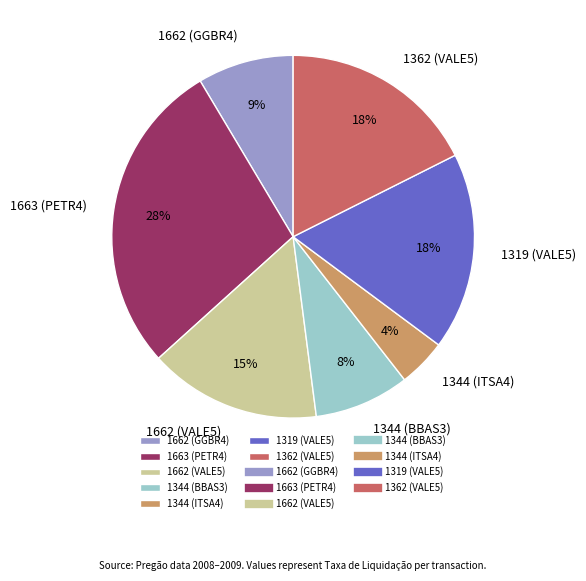

To the nearest percent, what percentage of the pie is 1662 (GGBR4)?

9%